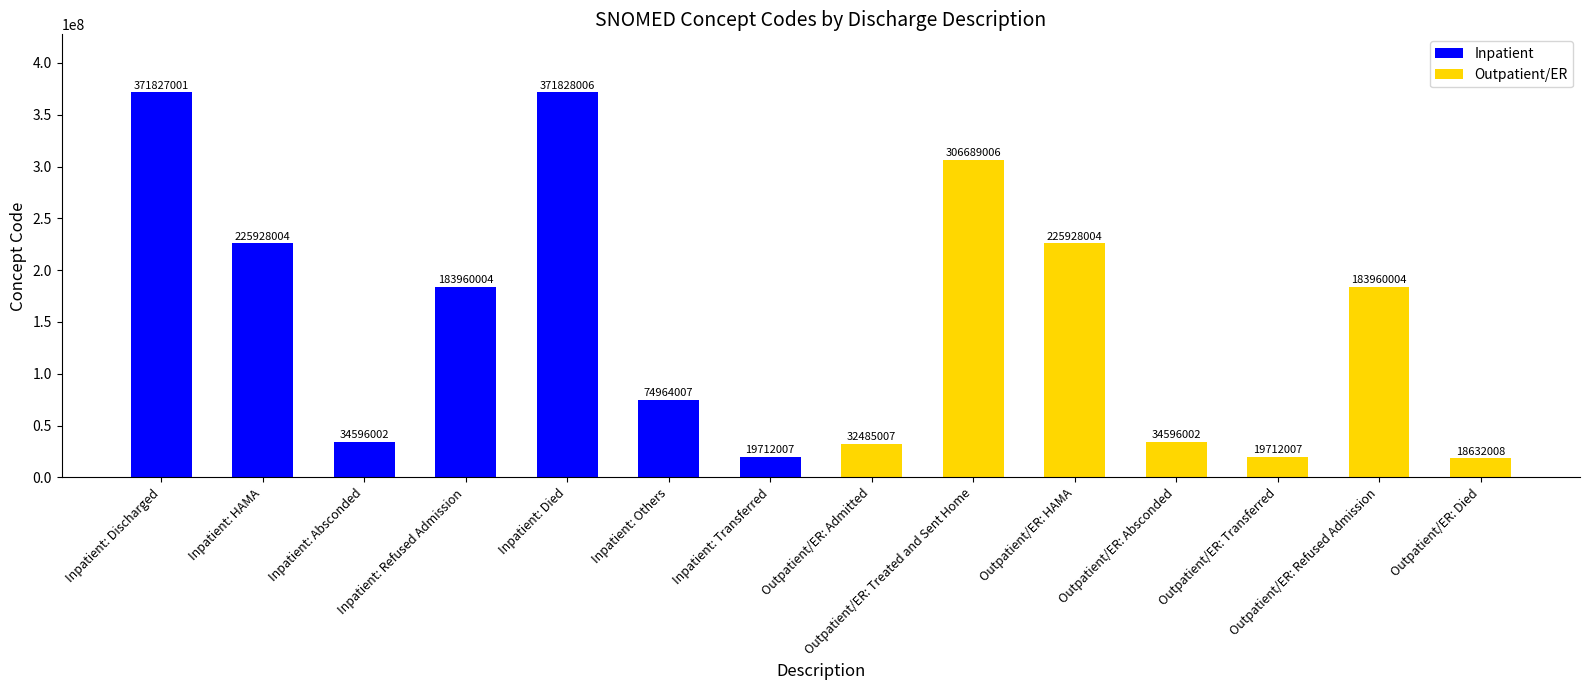

What is the approximate value at Inpatient: Others, to the nearest 50?

74964000